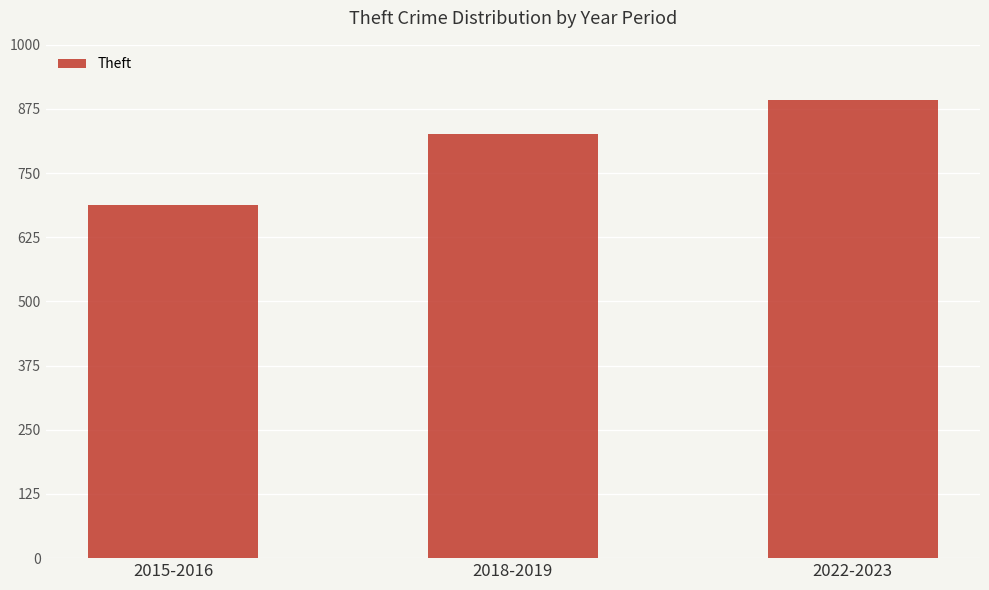

What is the label of the 1st bar from the left?

2015-2016